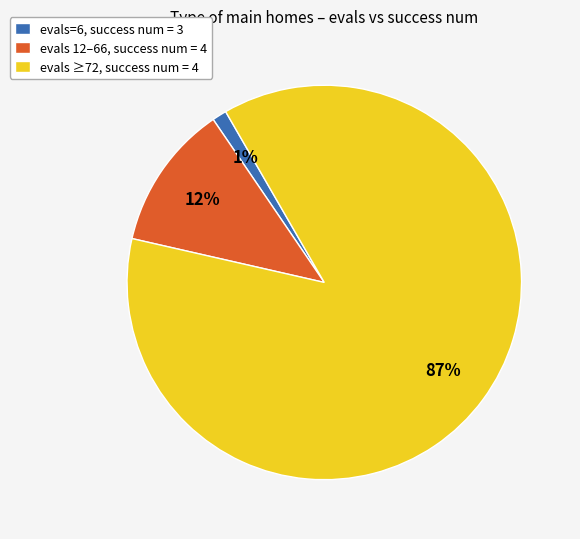

To the nearest percent, what portion does evals ≥72, success num = 4 represent?

87%